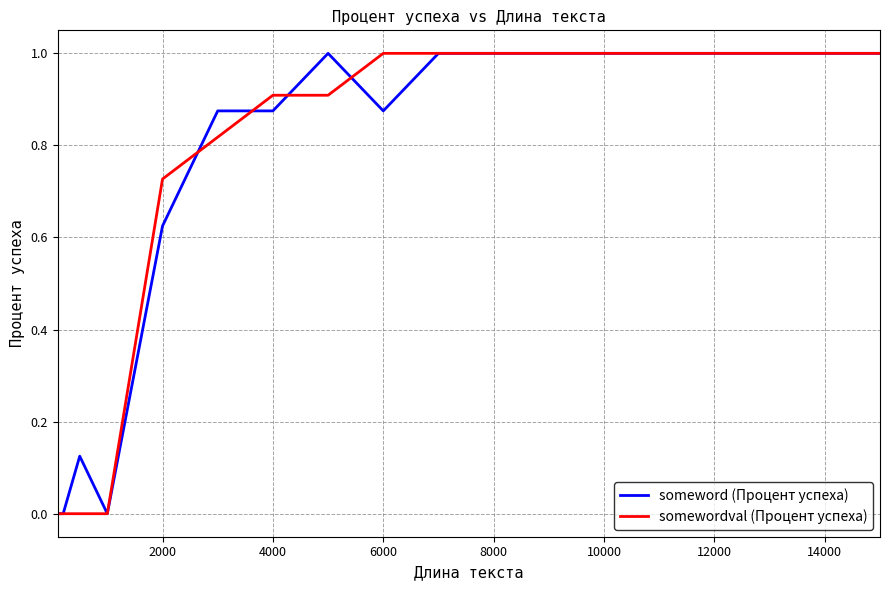

What is the maximum value shown in the chart?

1.0